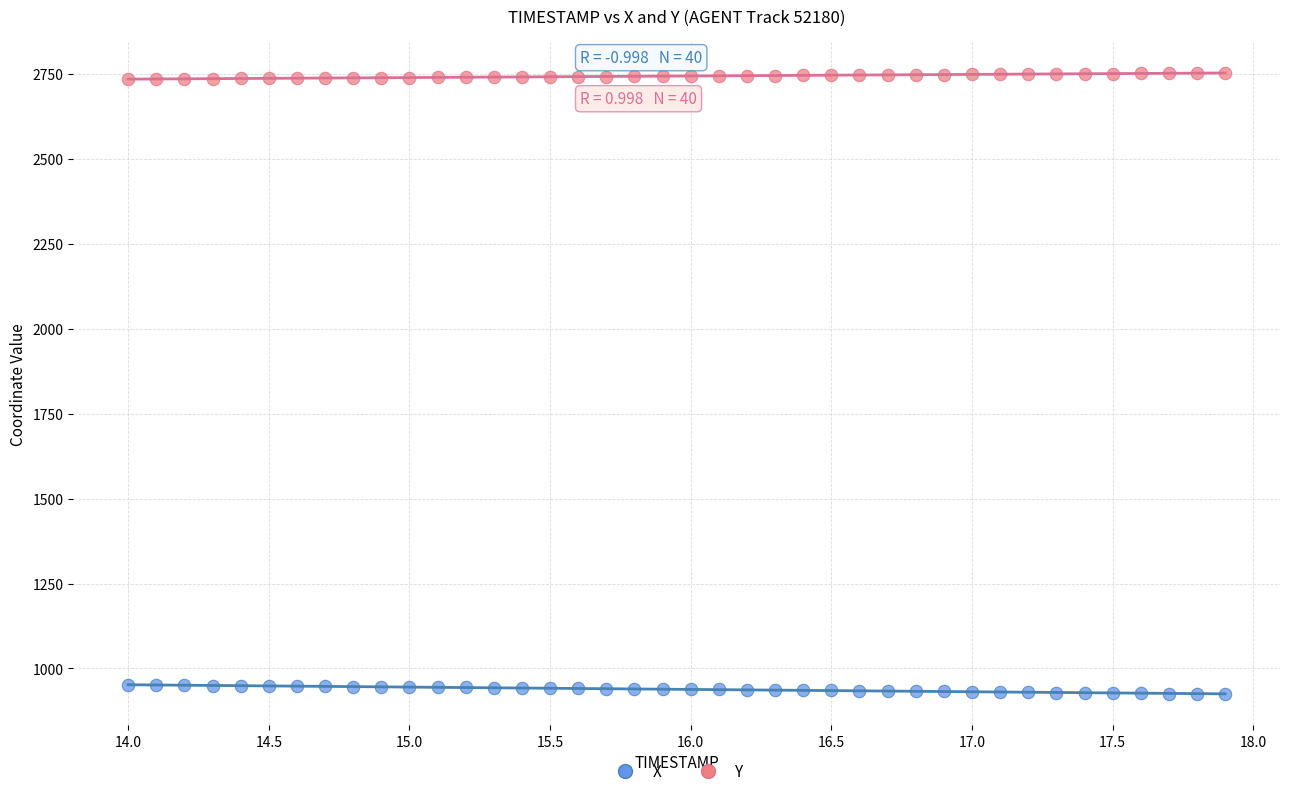

What are all the series names shown in the legend?

X, Y